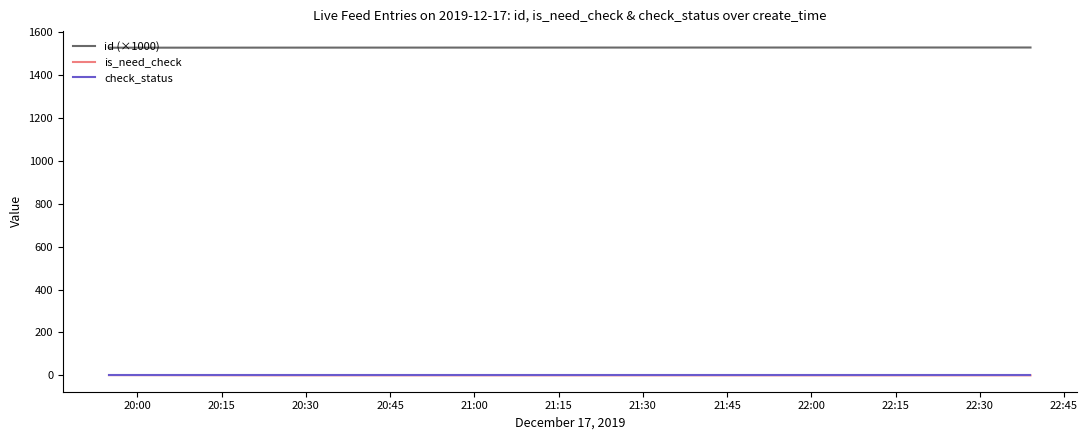

True or false: is_need_check and id (×1000) cross at least once.

False